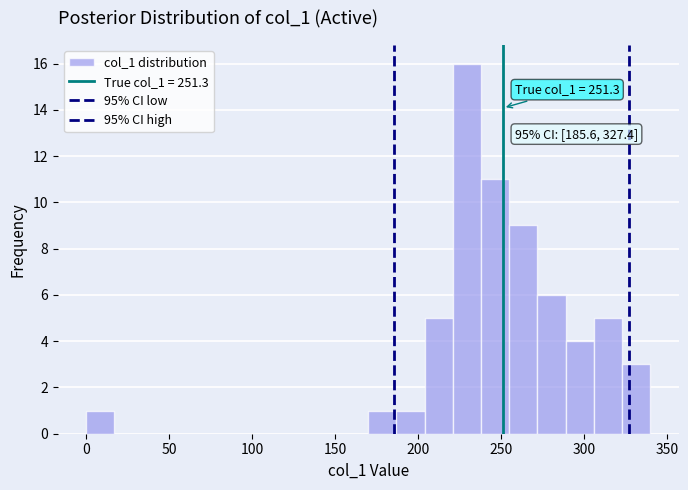

Read against the x-axis, roughly where is the centre of the tallest bar?

230